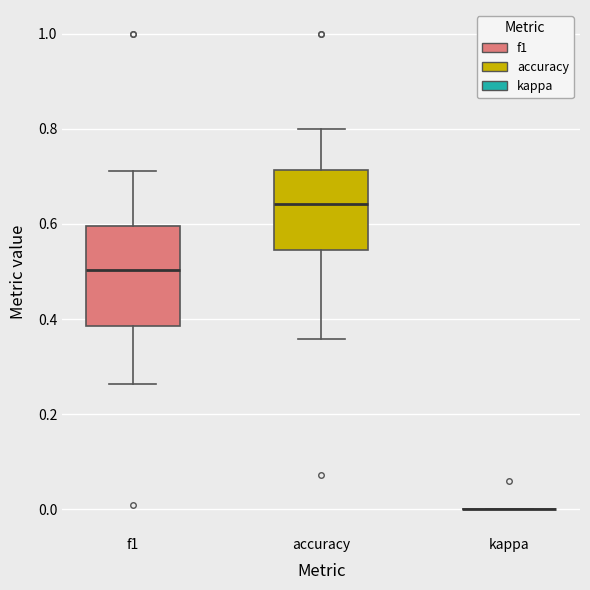

Reading left to right, transcribe this box plot: for each box, give where its median line is, the range the box spans, and where its two whiskers end, as read against the y-axis. The values are not printed on the chart, so give them approximately, as read against the axis.

f1: median 0.50, box 0.38 to 0.60, whiskers 0.26 to 0.72
accuracy: median 0.64, box 0.54 to 0.72, whiskers 0.36 to 0.80
kappa: box collapsed to a line at 0.00, whiskers 0.00 to 0.00